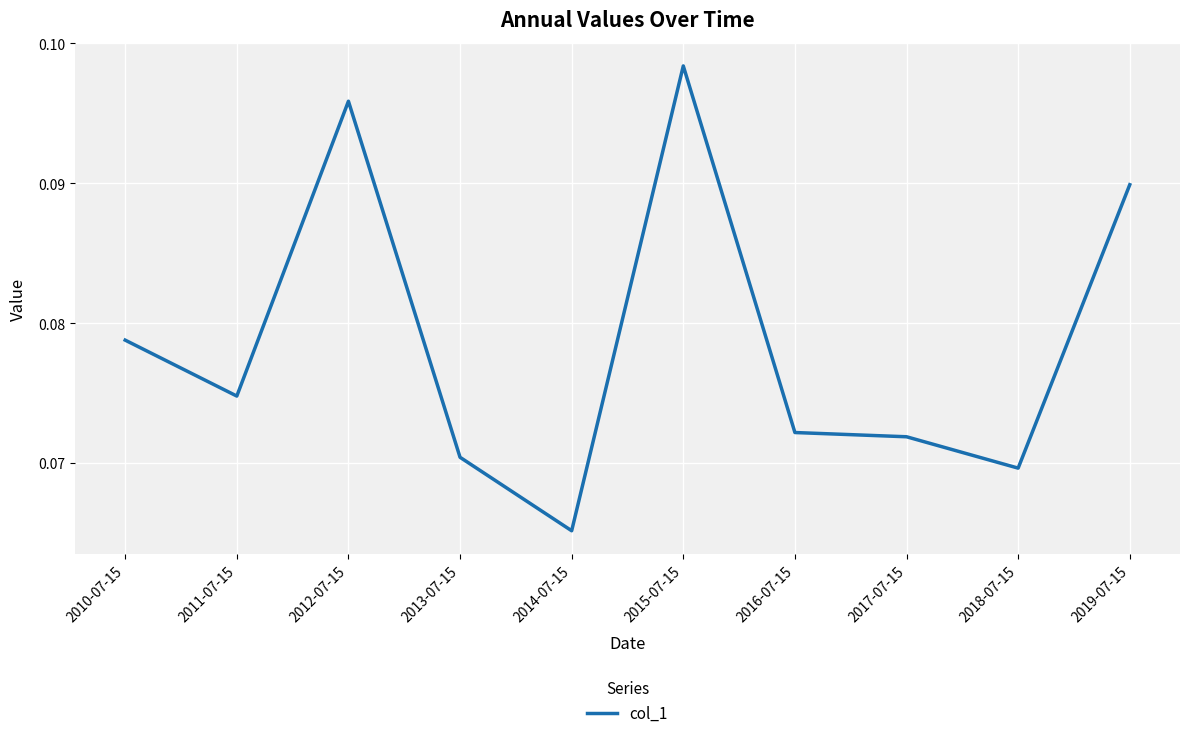

Where is the first local minimum?

2011-07-15